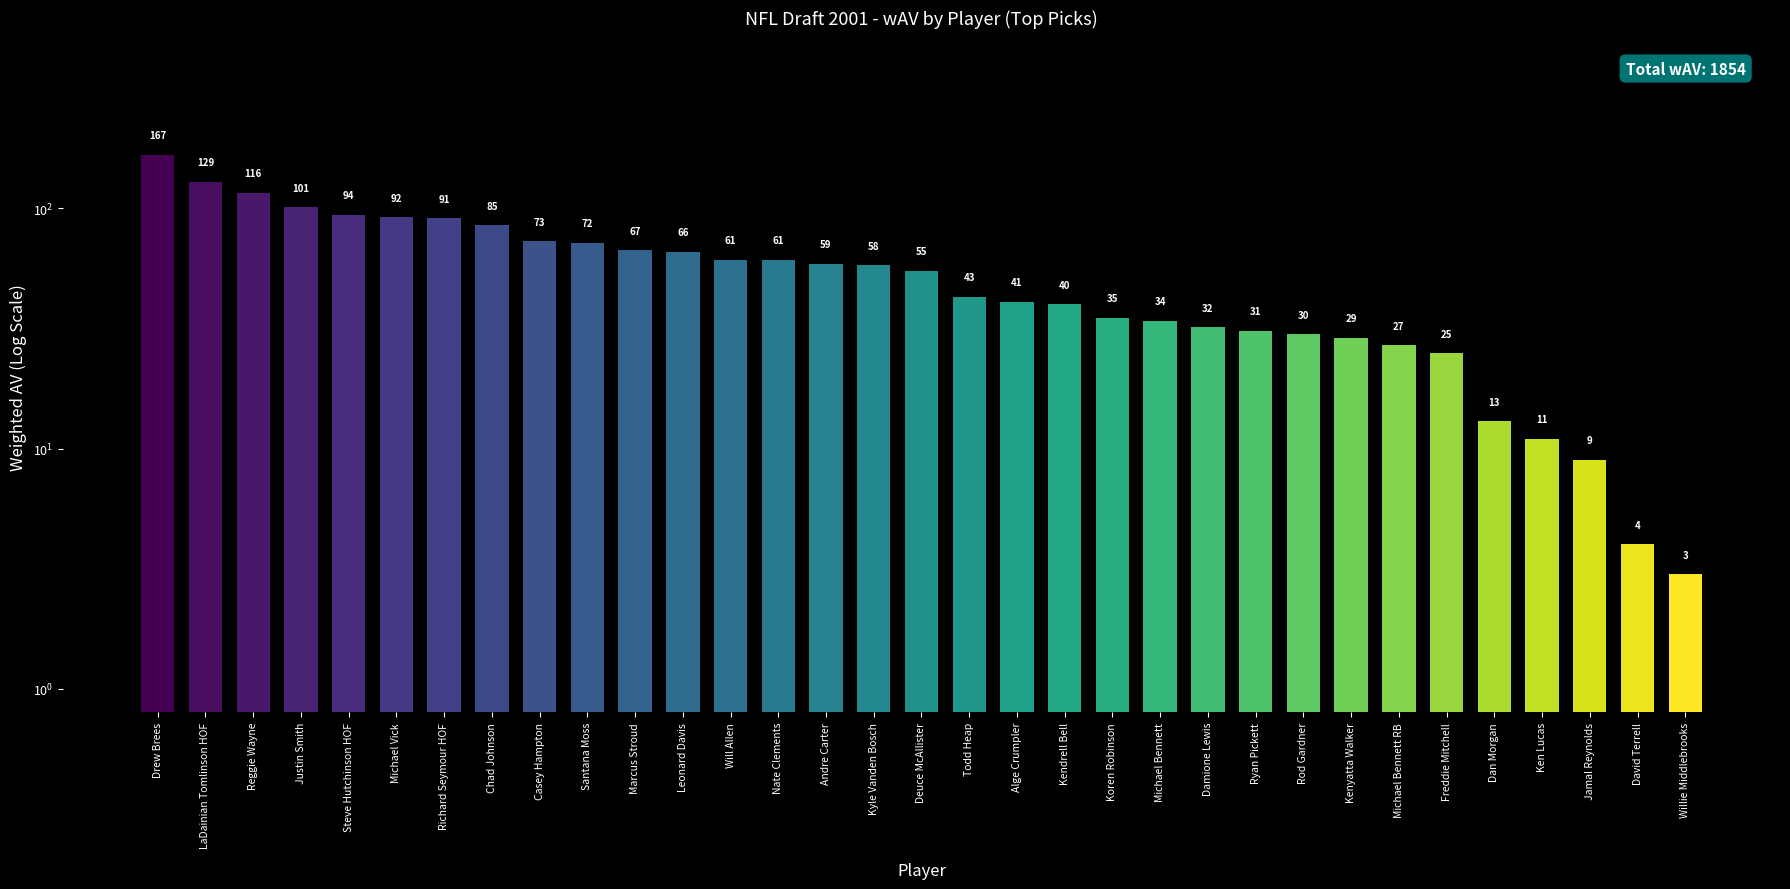

At which label does the data first exceed 55?

Drew Brees